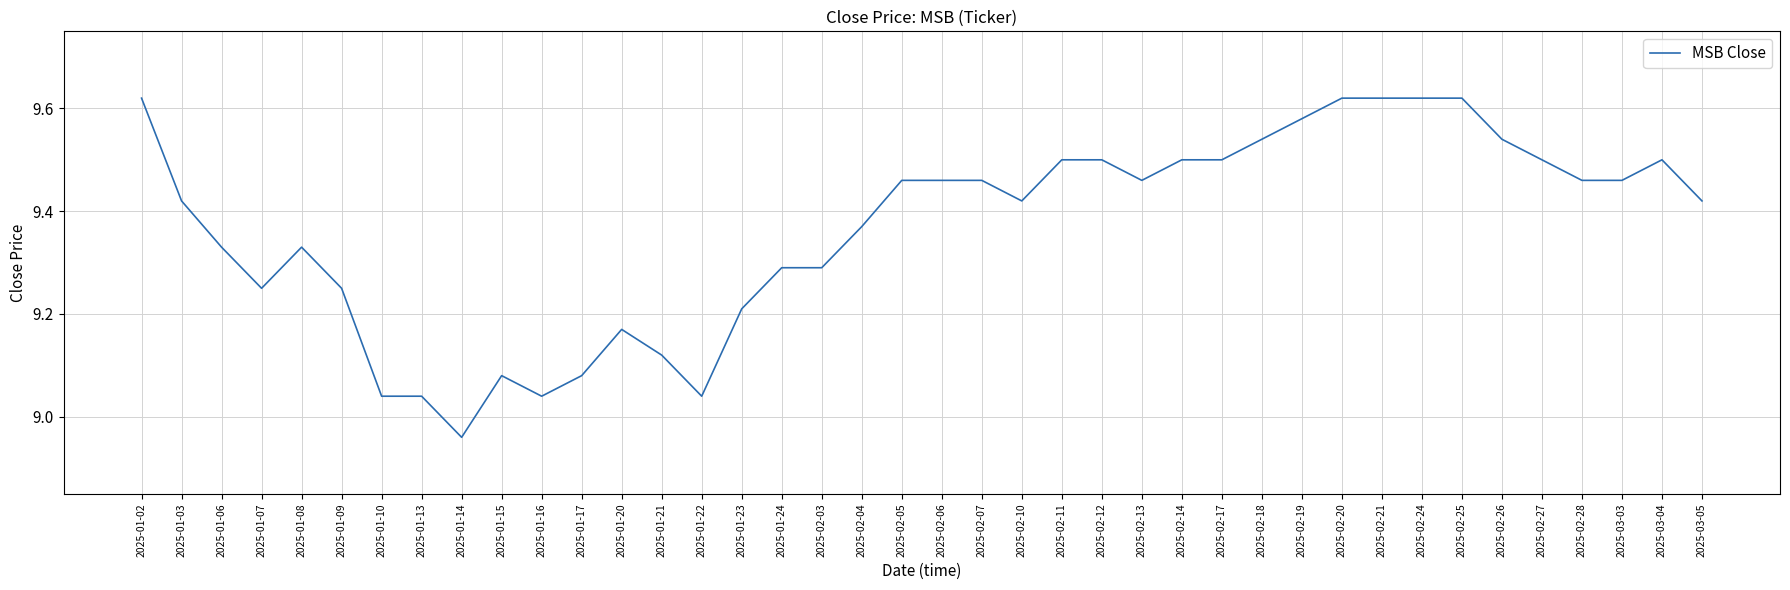

The value at 2025-01-24 is 14.1. True or false?

False